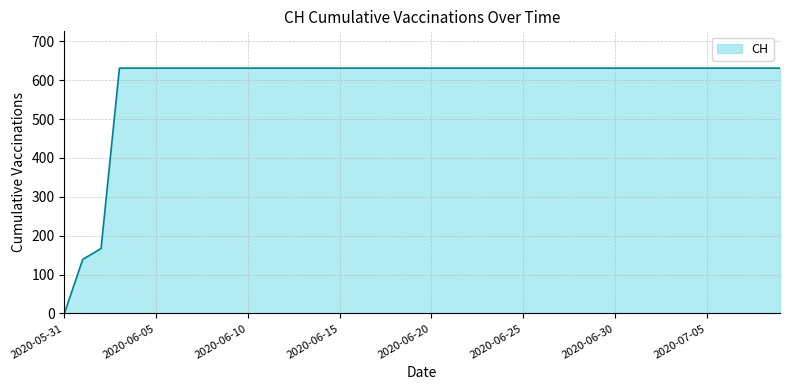

Count the number of categories in the chart.

40